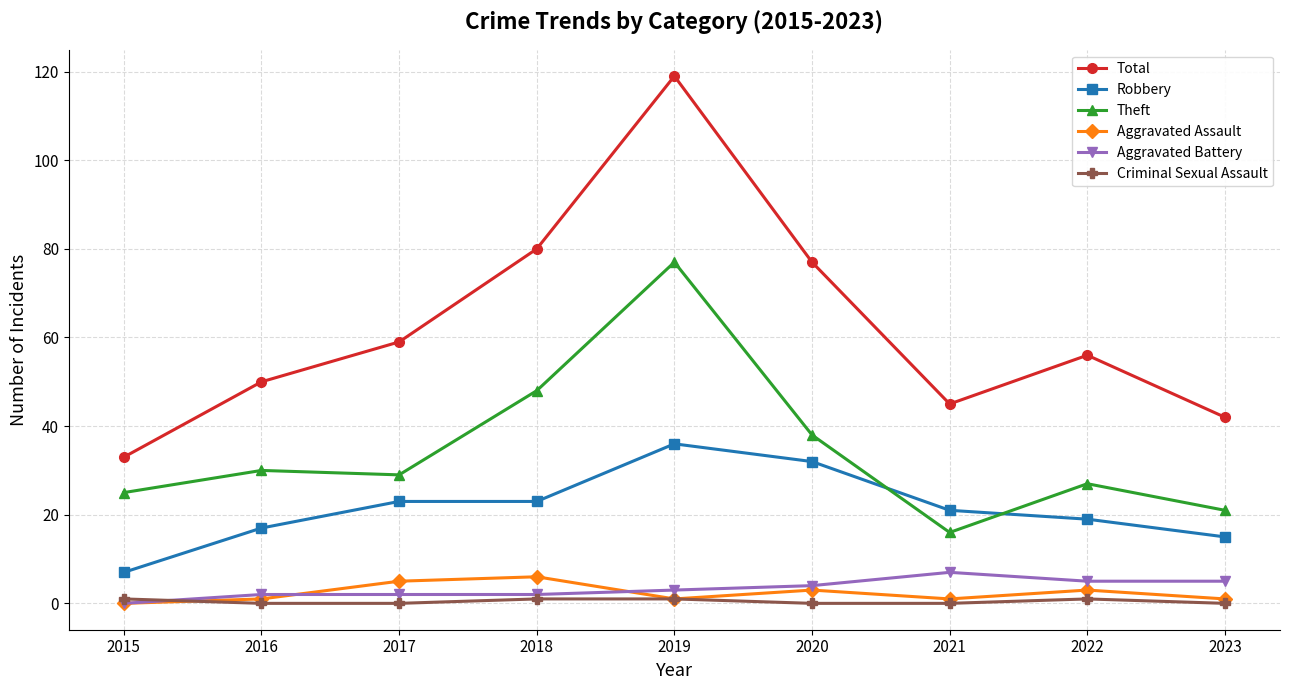

The value of Total at 2018 is 80. True or false?

True